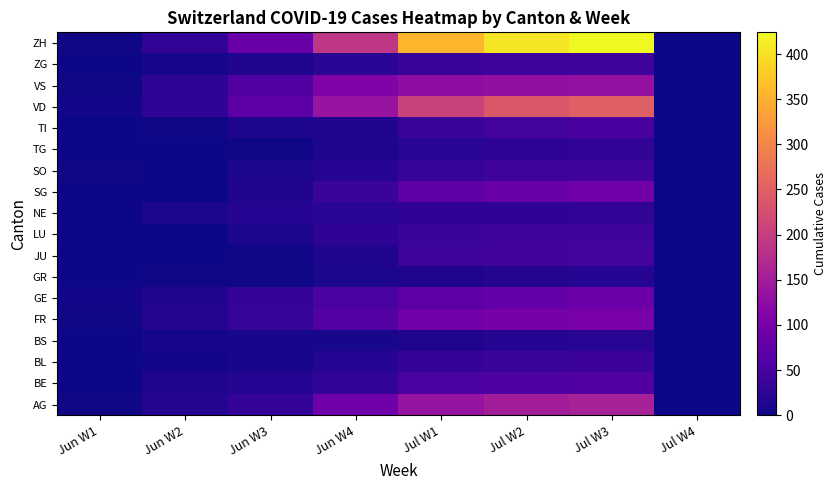

How many data points does each series have?

8